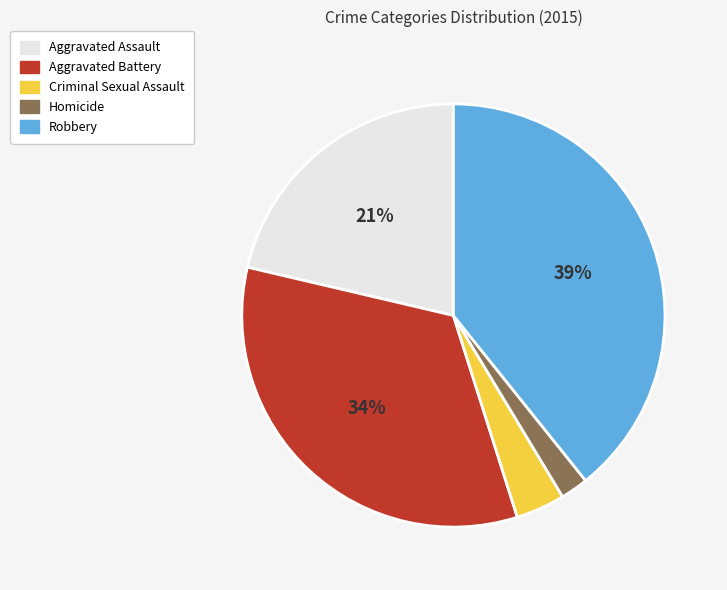

Is Homicide the majority of the pie?

No